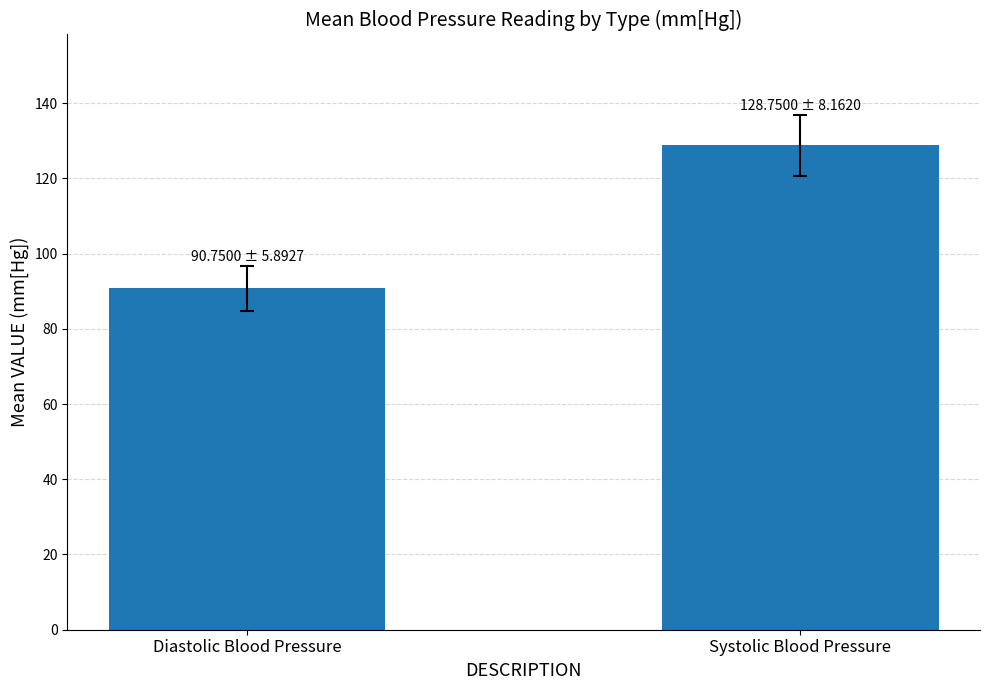

Rank the categories by value from highest to lowest.

Systolic Blood Pressure, Diastolic Blood Pressure